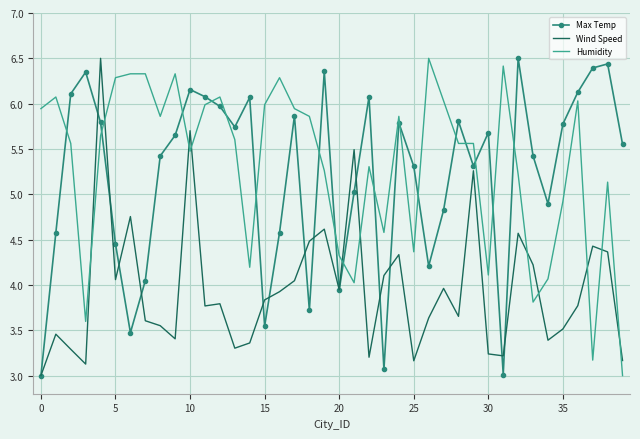

True or false: Max Temp has more than 1 points higher than both neighbors.

True